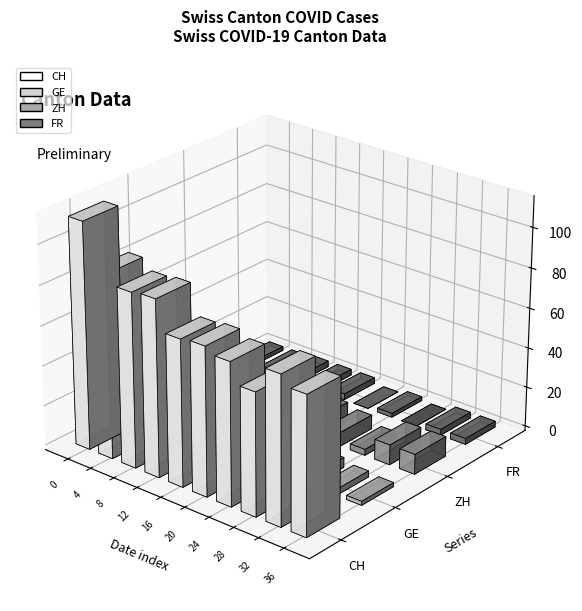

Which category has the highest value across all series?

2020-06-02